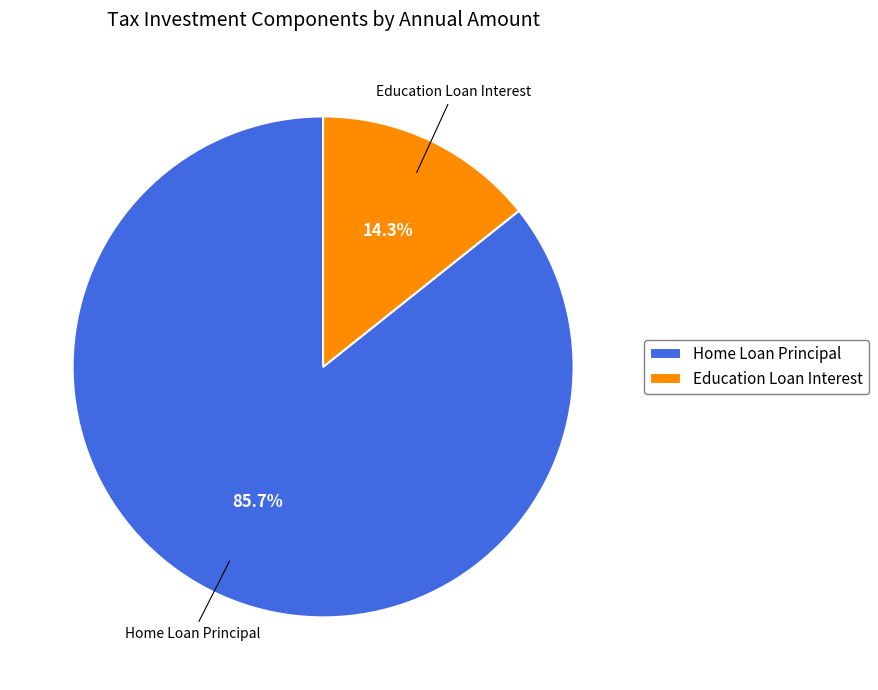

The Education Loan Interest slice represents 2% of the pie. True or false?

False